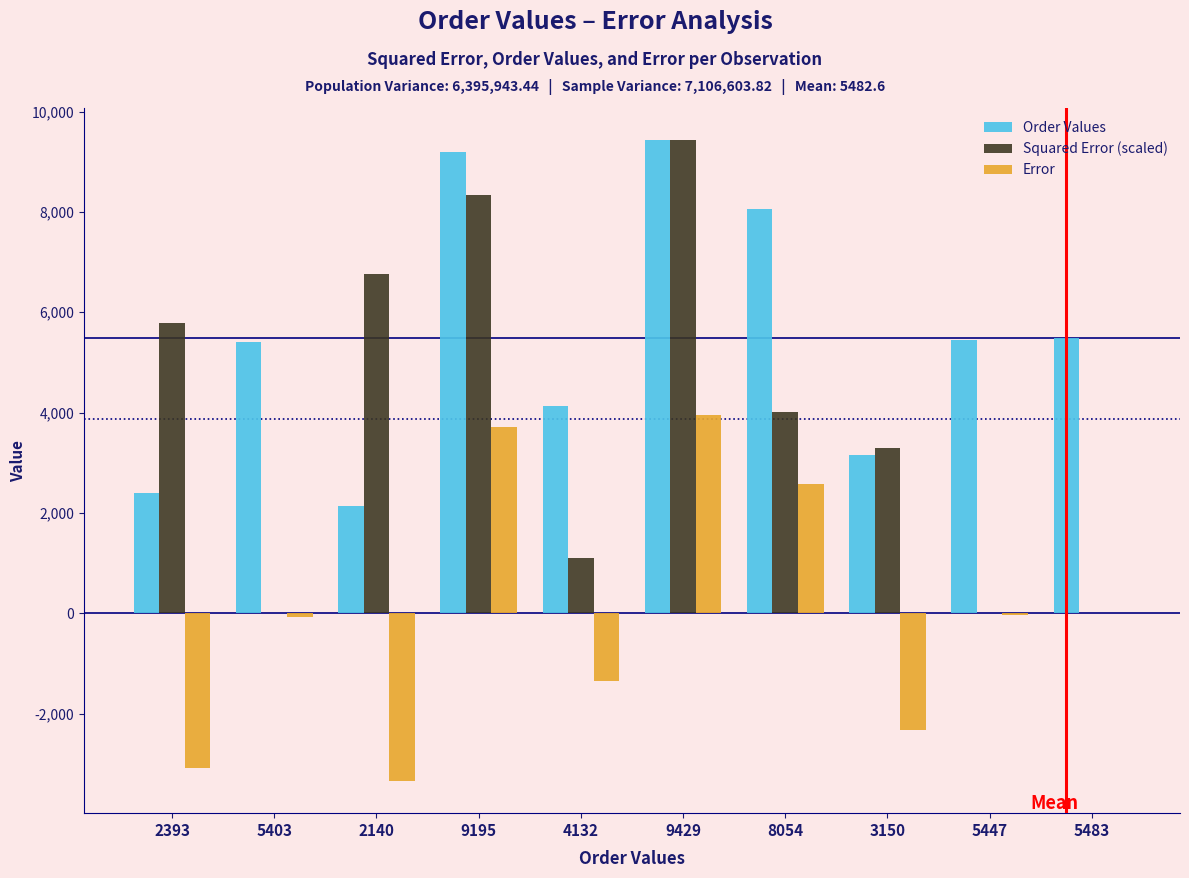

What is the sum of all Squared Error (scaled) values?

38722.9